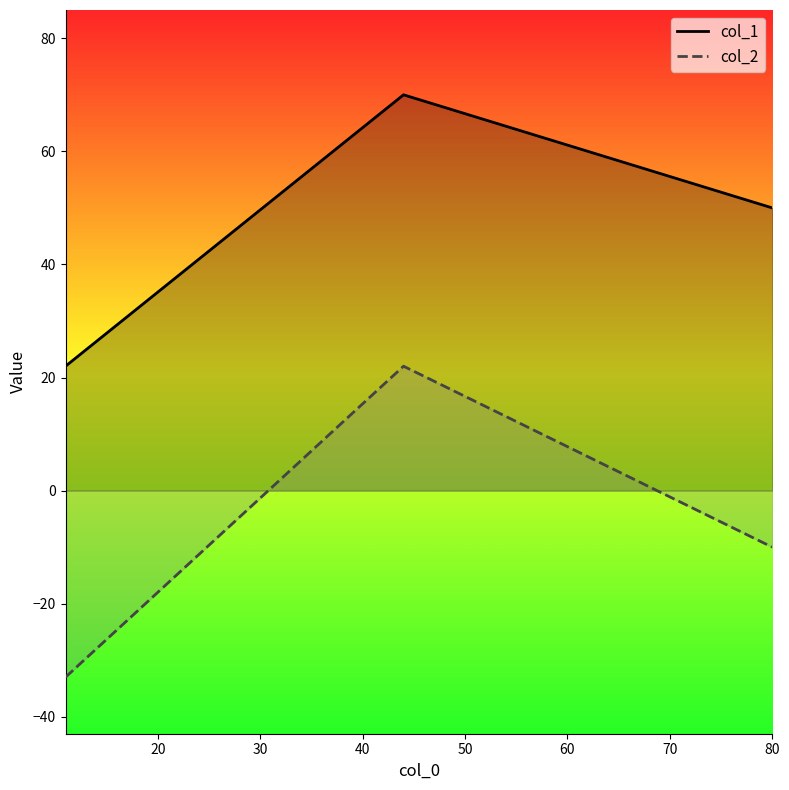

Reading left to right, transcribe all the data shown in this chart.

col_1: 22	70	50
col_2: -33	22	-10